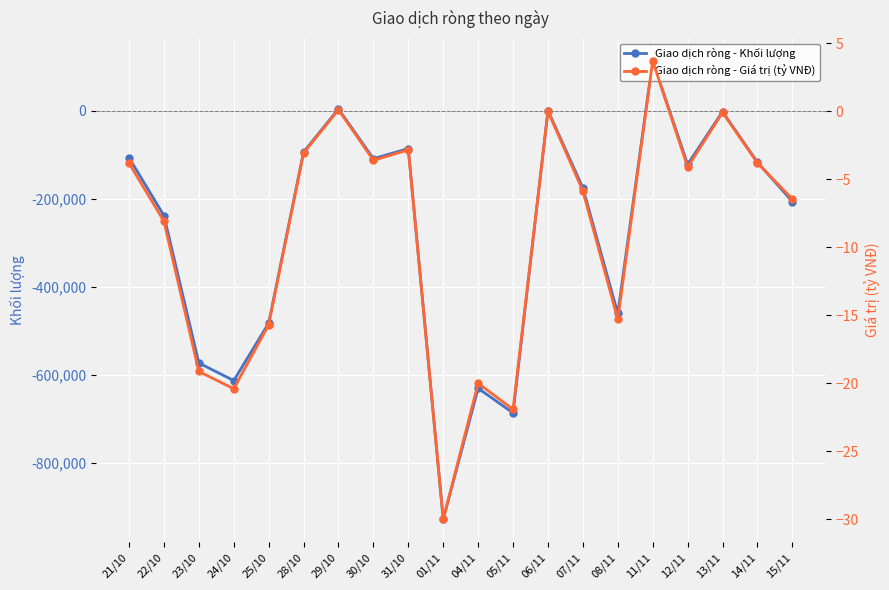

After their last crossing, which series has the higher values: Giao dịch ròng - Giá trị (tỷ VNĐ) or Giao dịch ròng - Khối lượng?

Giao dịch ròng - Giá trị (tỷ VNĐ)